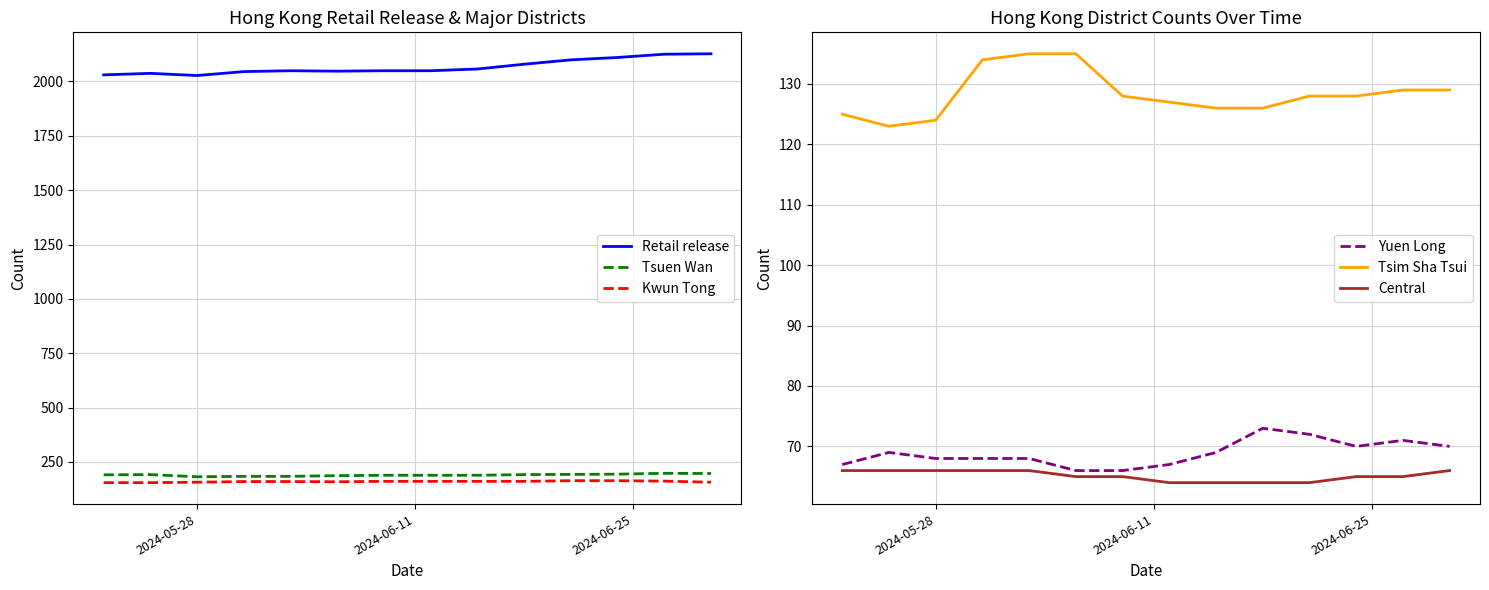

How many values in the Tsuen Wan series are below 191?

7